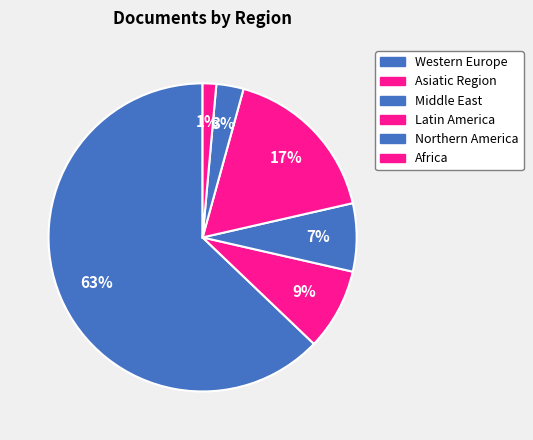

Count the number of slices in the pie.

6